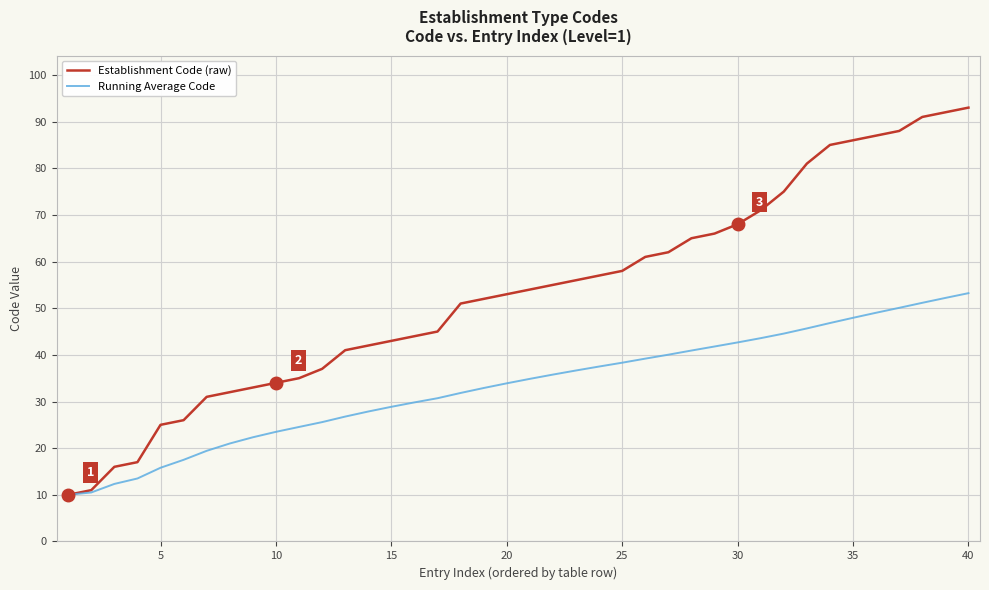

What is the minimum value shown in the chart?

10.0